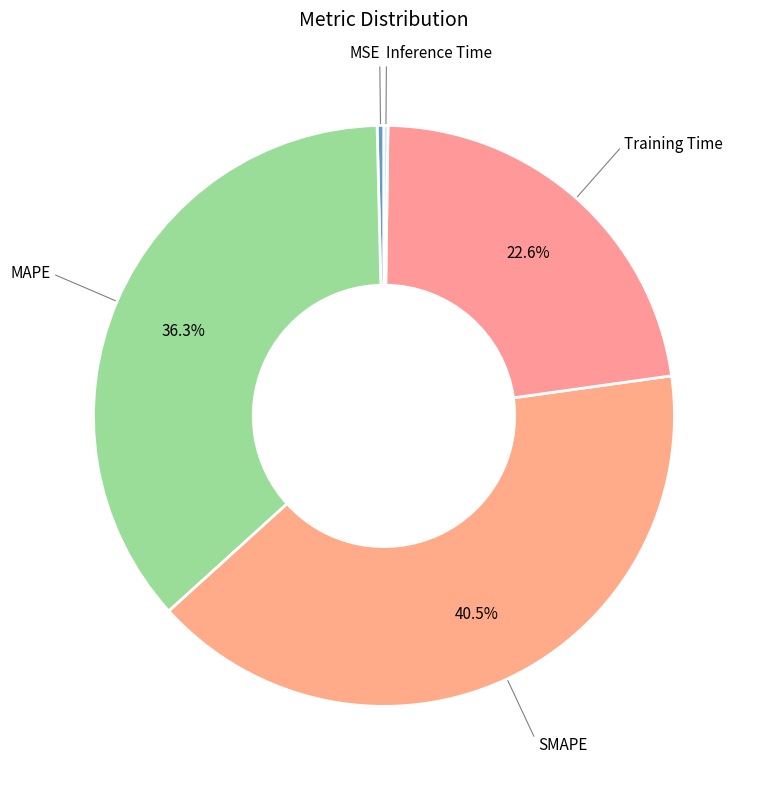

Which category has the biggest portion of the pie?

SMAPE